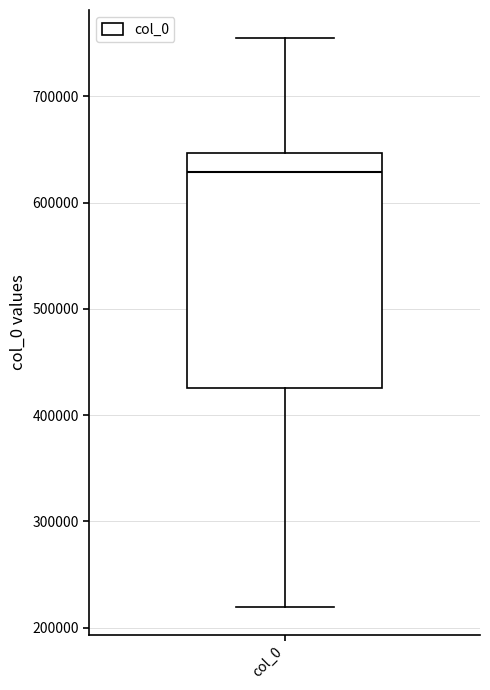

Transcribe this box plot: give where the median line is, the range the box spans, and where the two whiskers end, as read against the y-axis. The values are not printed on the chart, so give them approximately, as read against the axis.

median 630000, box 430000 to 650000, whiskers 220000 to 750000